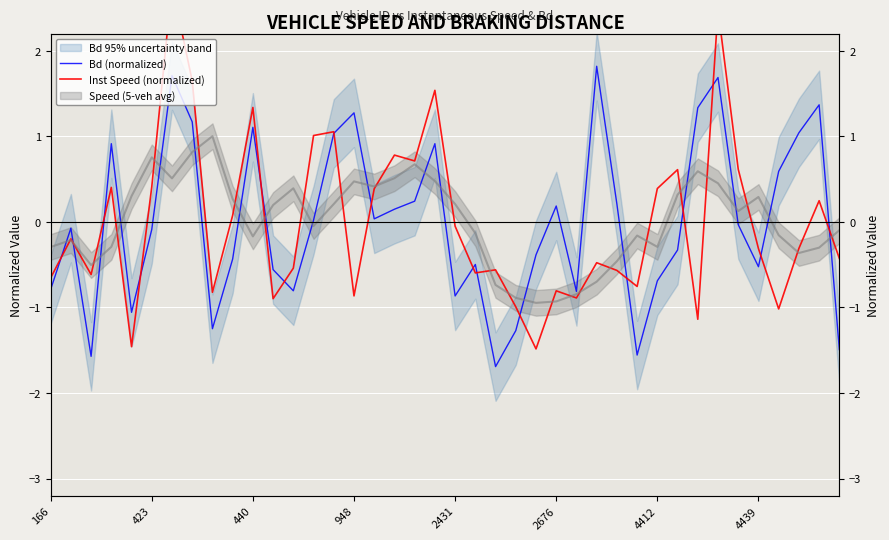

Which category has the lowest value across all series?

22